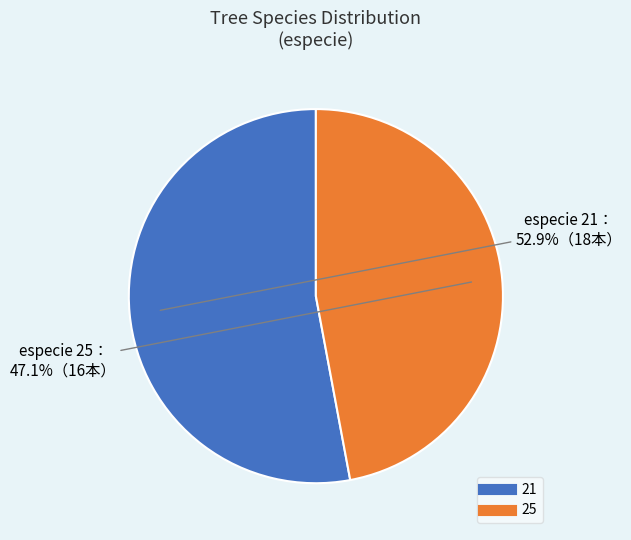

Is the sum of 25 and 21 greater than half?

Yes